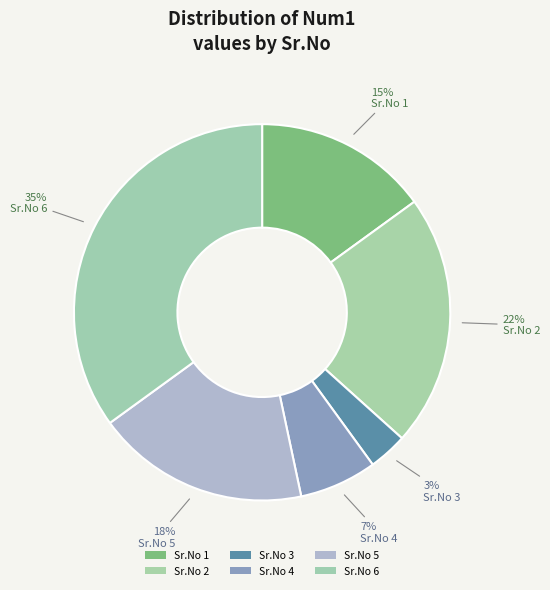

How many segments does this pie chart have?

6